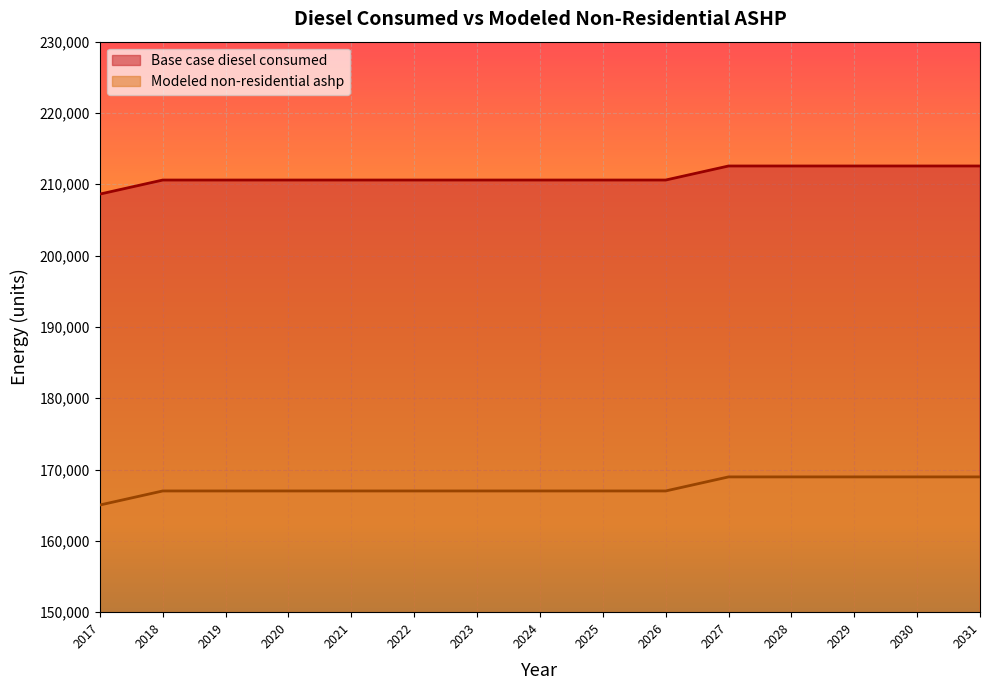

What is the value of the Modeled non-residential ashp point at the 13th from the left?

168968.2